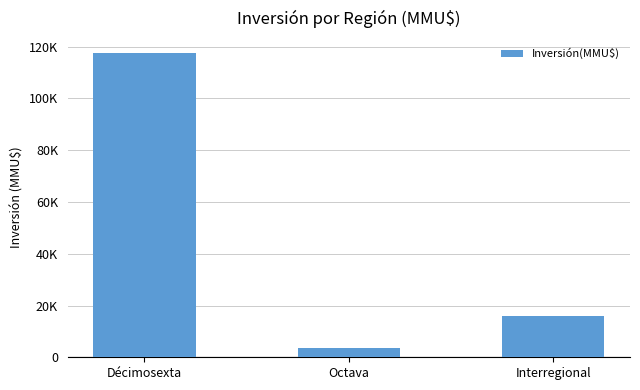

Where does the data first go above 15876?

Décimosexta